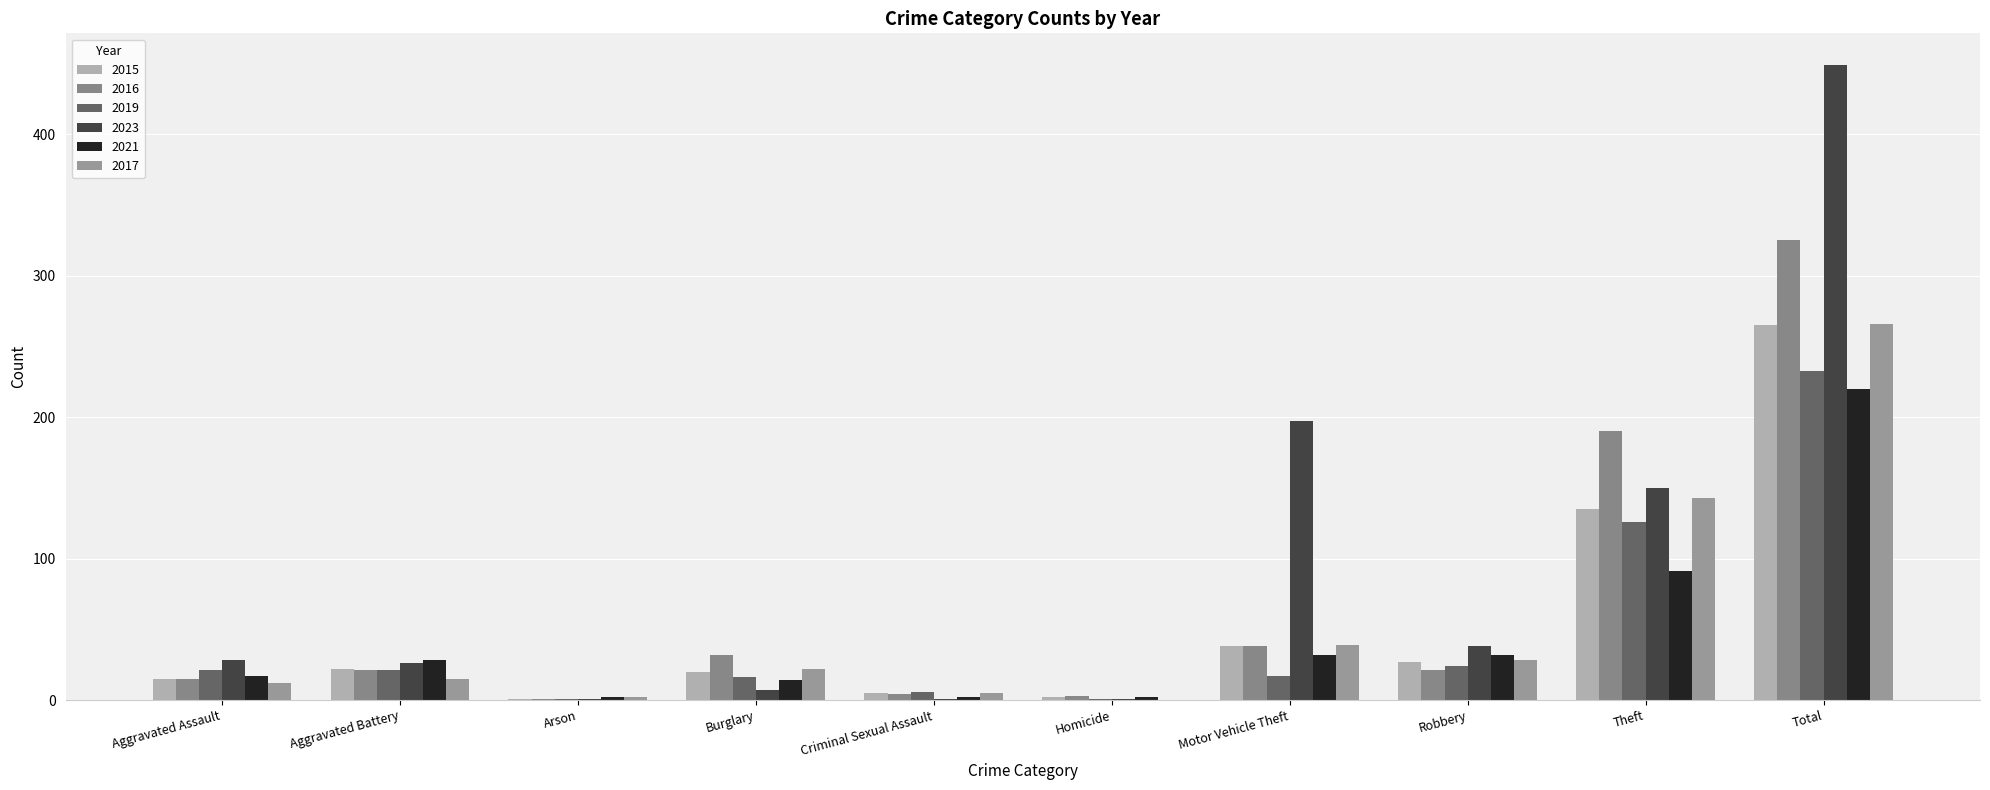

Which series has the widest spread of values?

2023